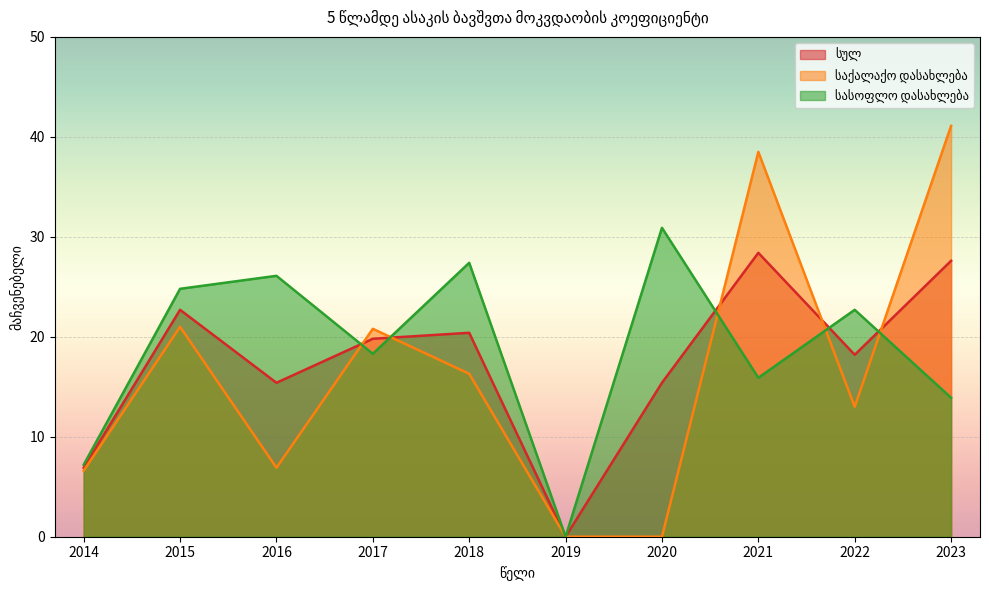

How many lines are shown in the chart?

3